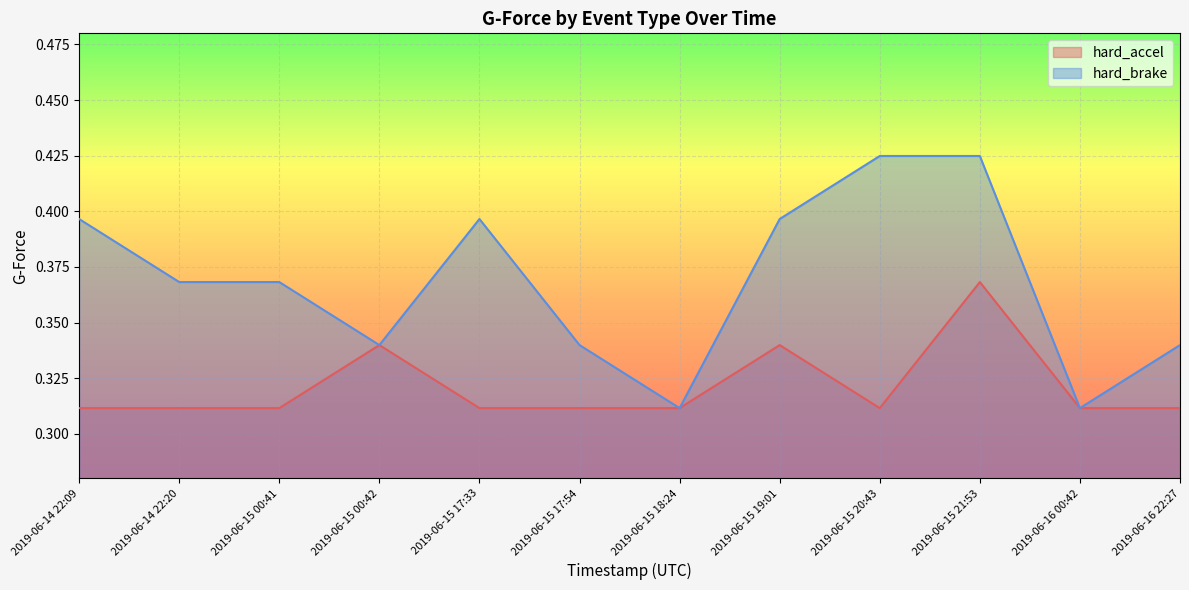

What is the maximum value shown in the chart?

0.4